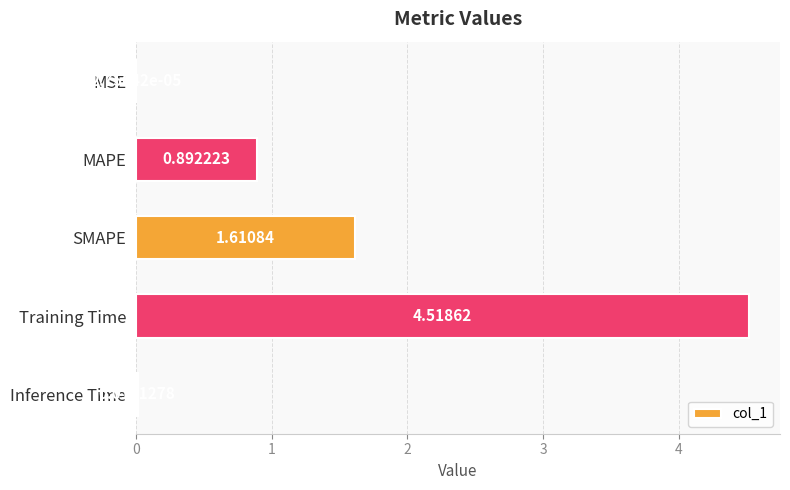

What is the greatest value displayed?

4.5